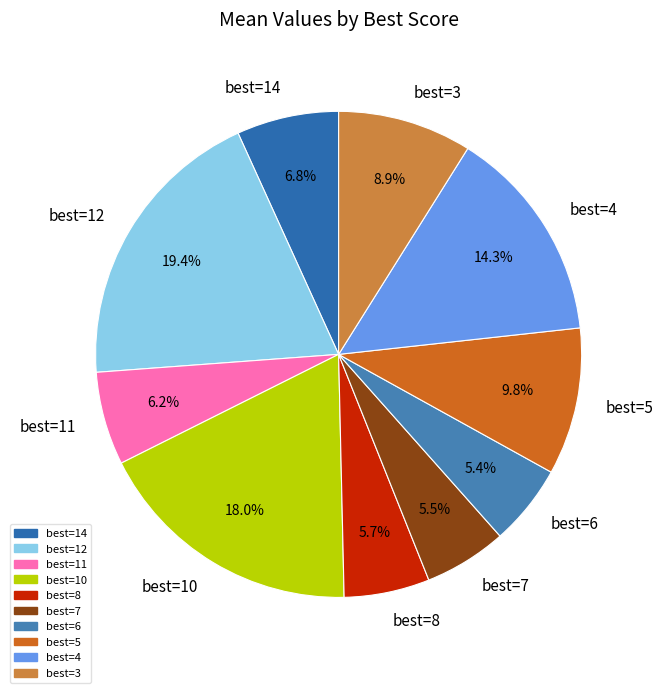

Which has a higher value, best=7 or best=14?

best=14